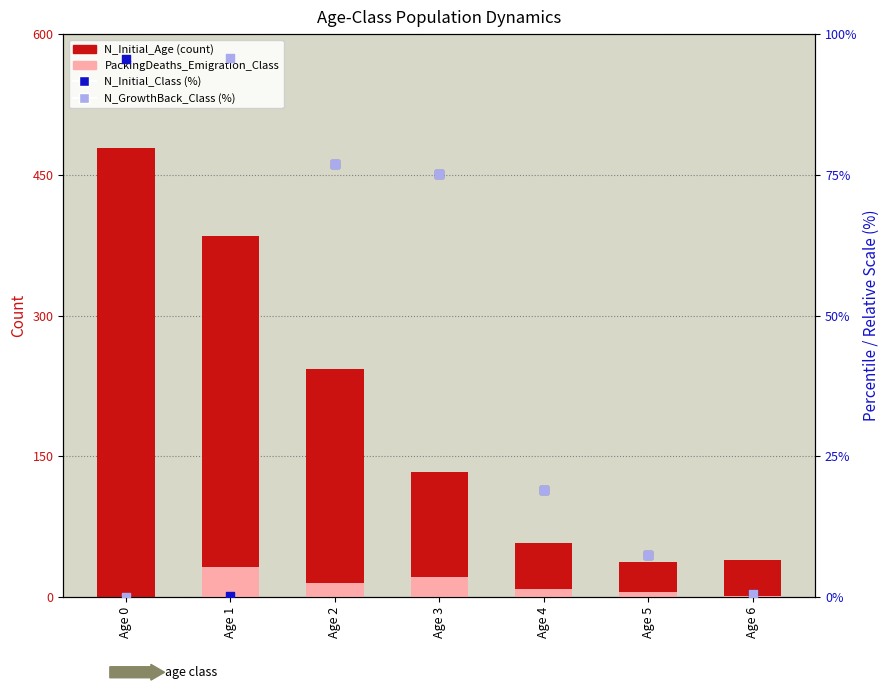

At how many categories does at least one series exceed 189?

3